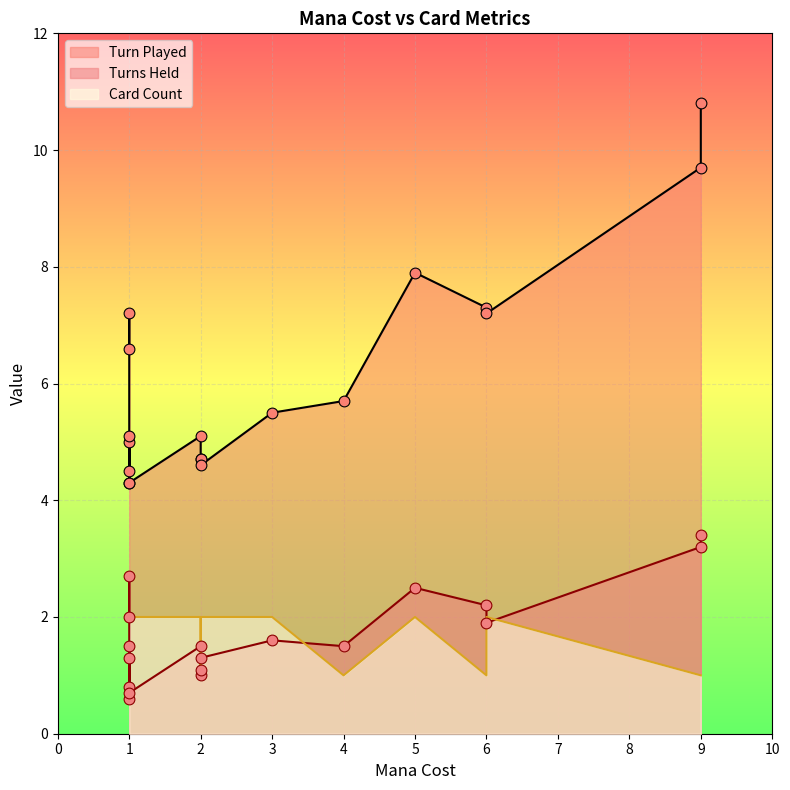

What are all the series names shown in the legend?

Turns Held, Turn Played, Card Count